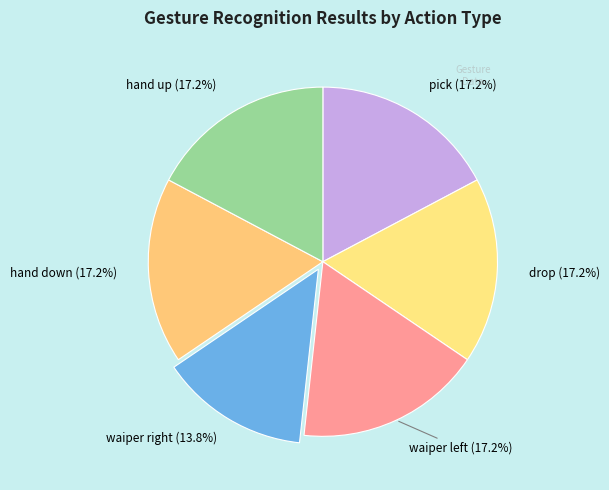

Is the sum of drop and pick greater than half?

No